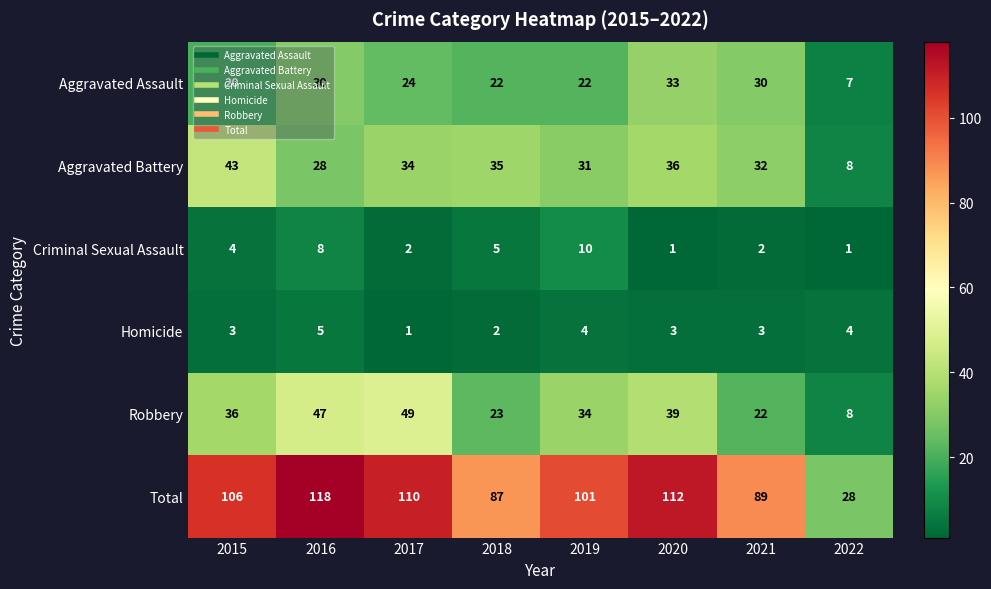

What is the approximate value of Total at 2021, to the nearest 10?

90